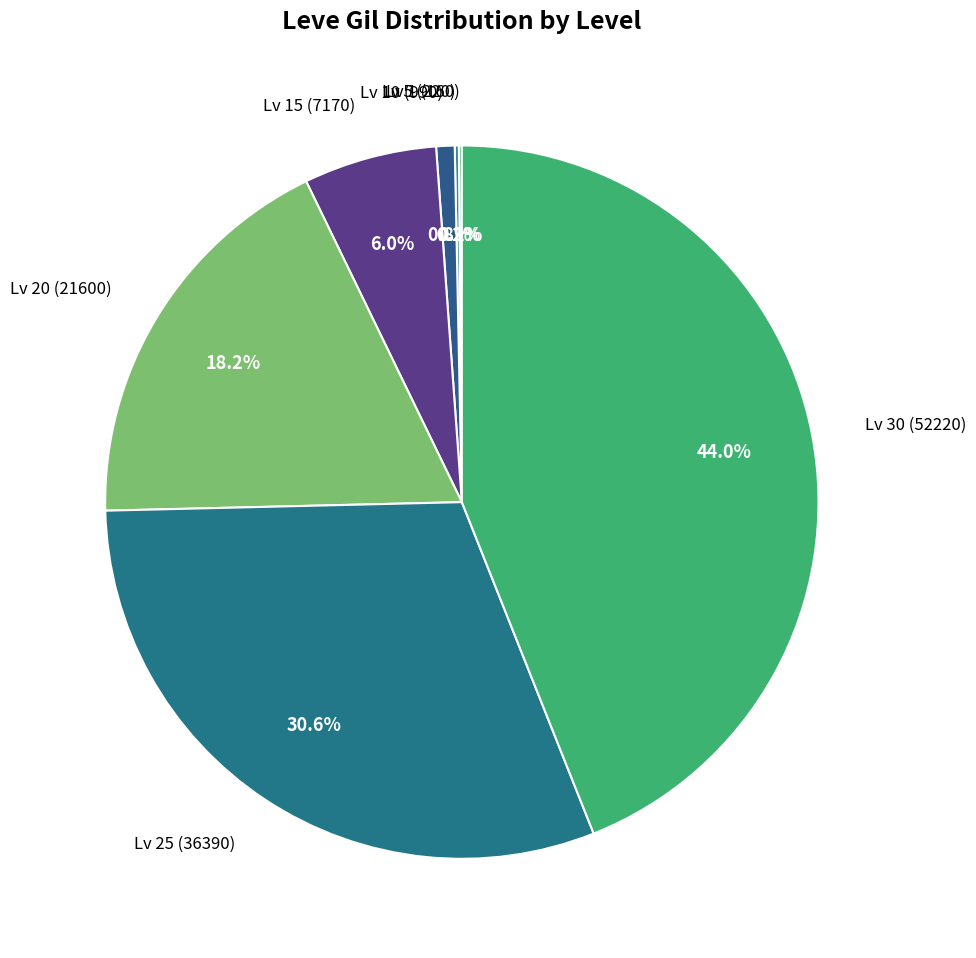

To the nearest percent, what is the difference between the largest and smallest slice percentages?

44%